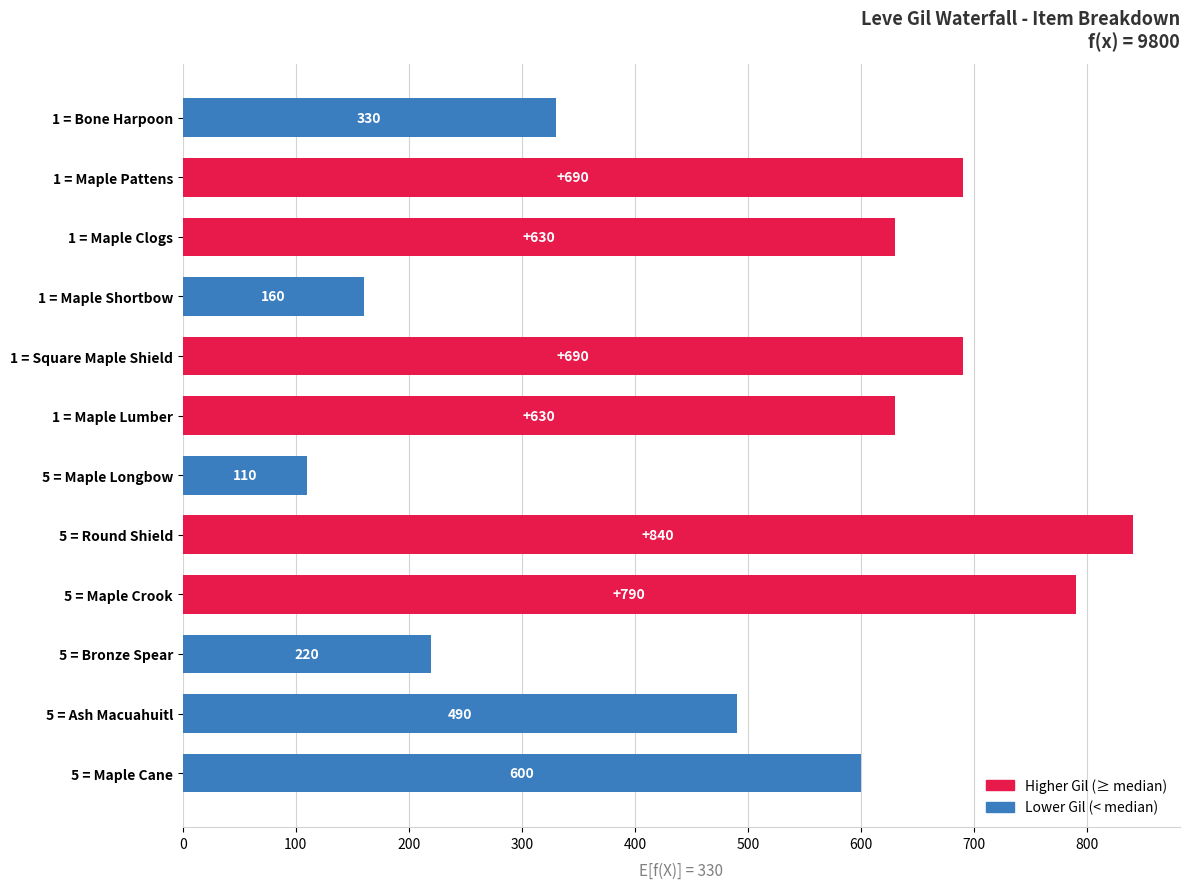

What is the greatest value displayed?

840